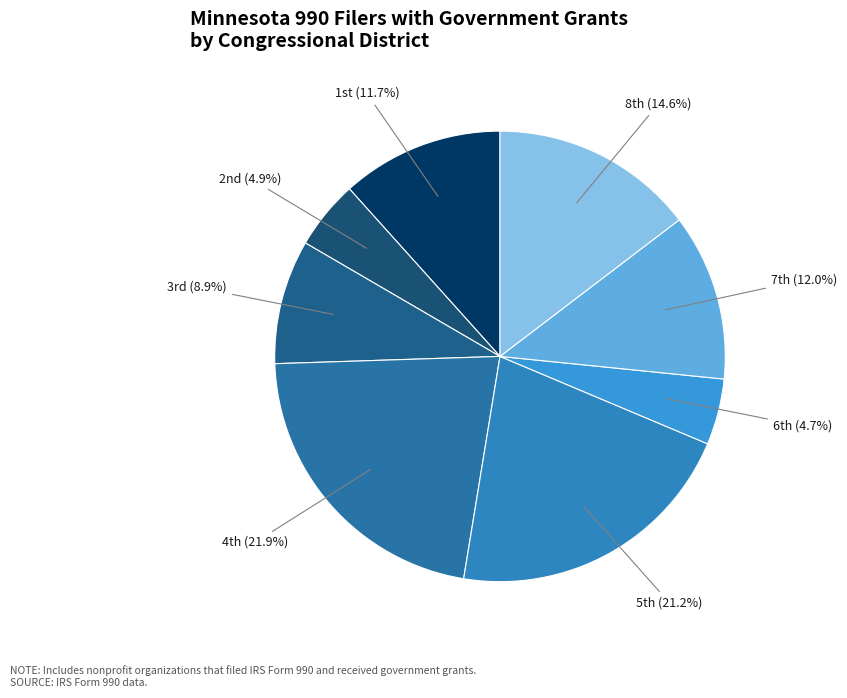

Count the number of slices in the pie.

8